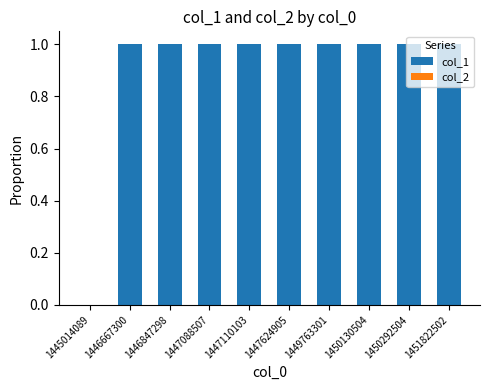

How many series are shown in this chart?

1